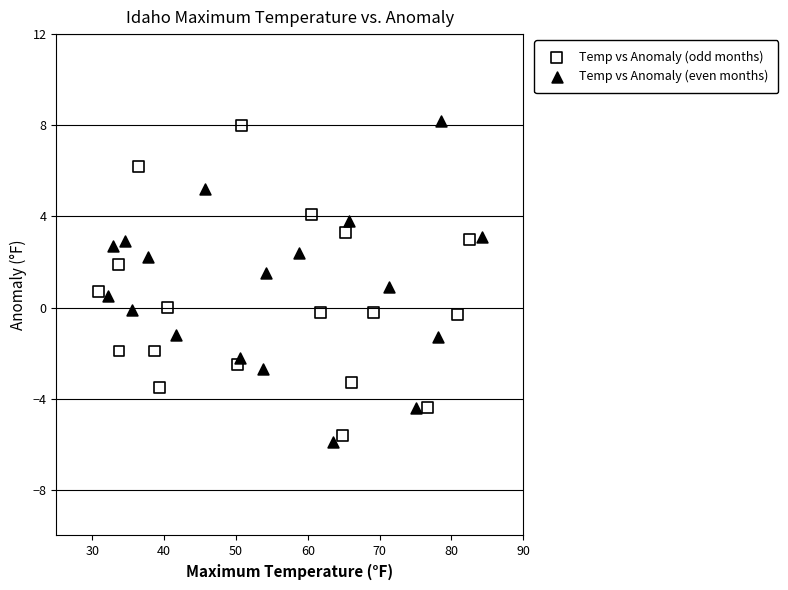

Which series has the largest Y range (max minus min)?

Temp vs Anomaly (even months)